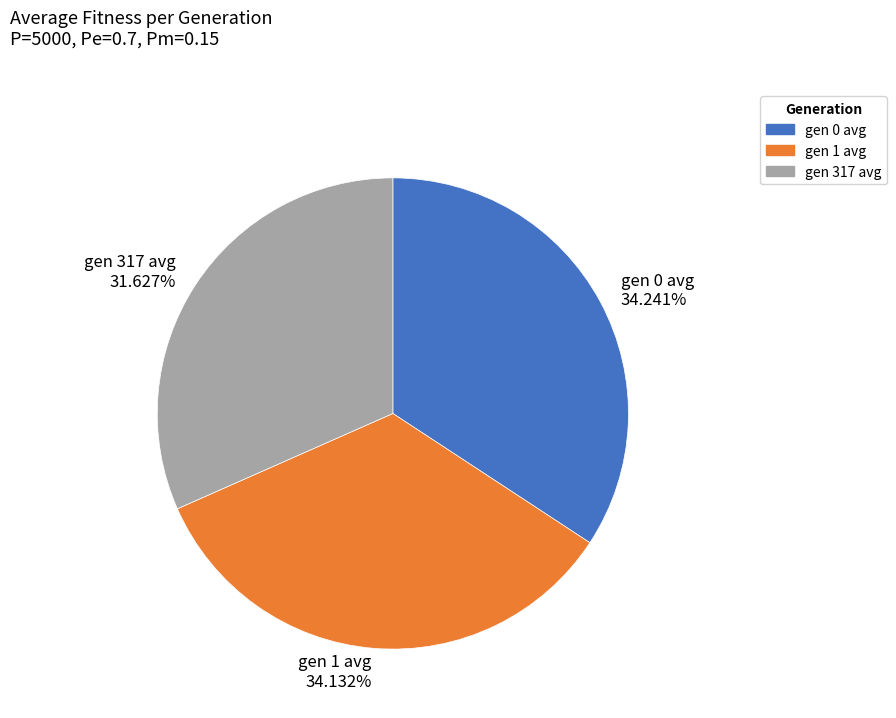

Is gen 0 avg 34.241% the majority of the pie?

No